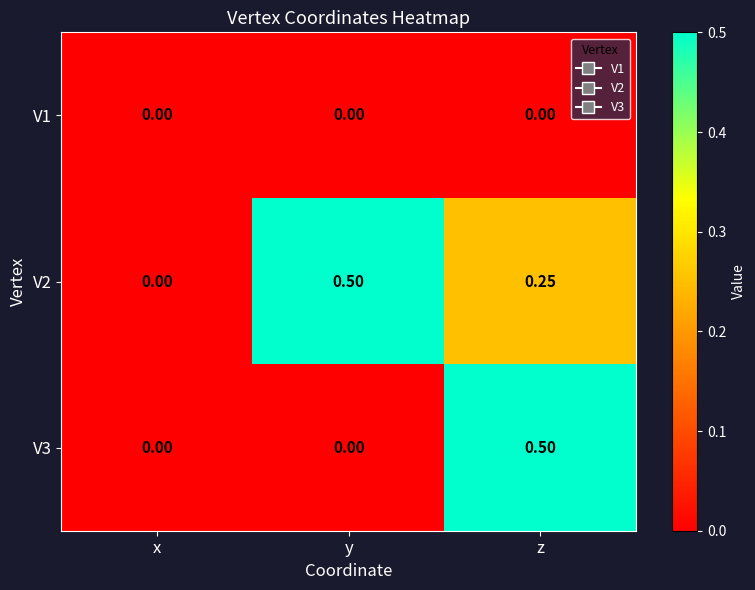

At which label does V2 reach its minimum?

x